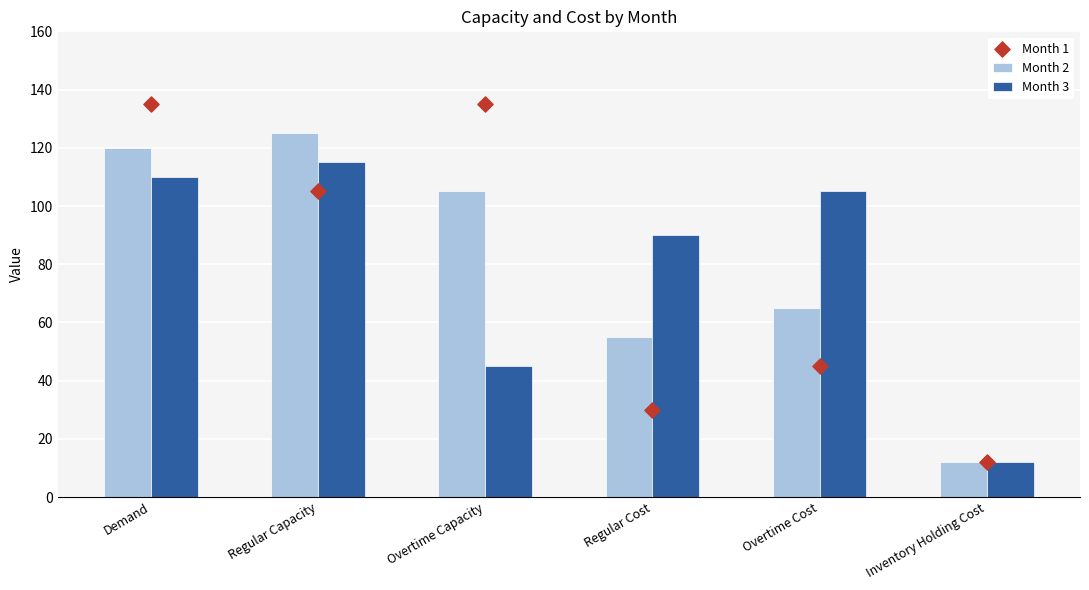

Which series has the widest spread of Y values?

Month 1